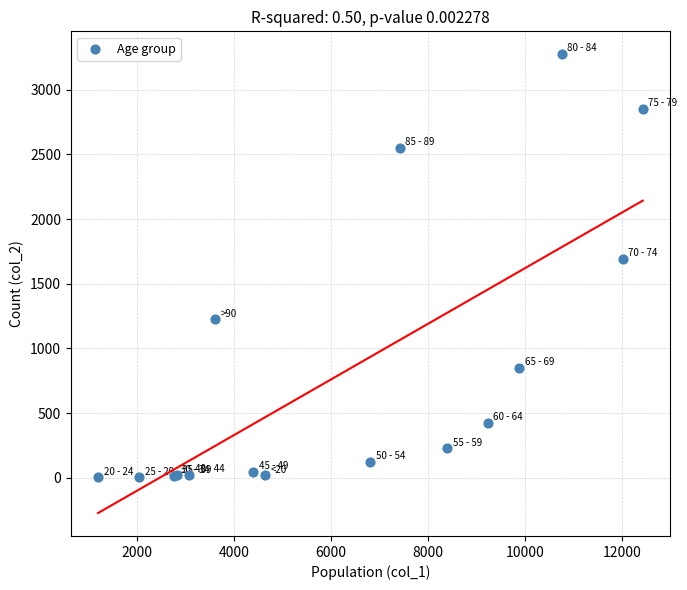

What Y value in the scatter plot is closest to 1638?

1690